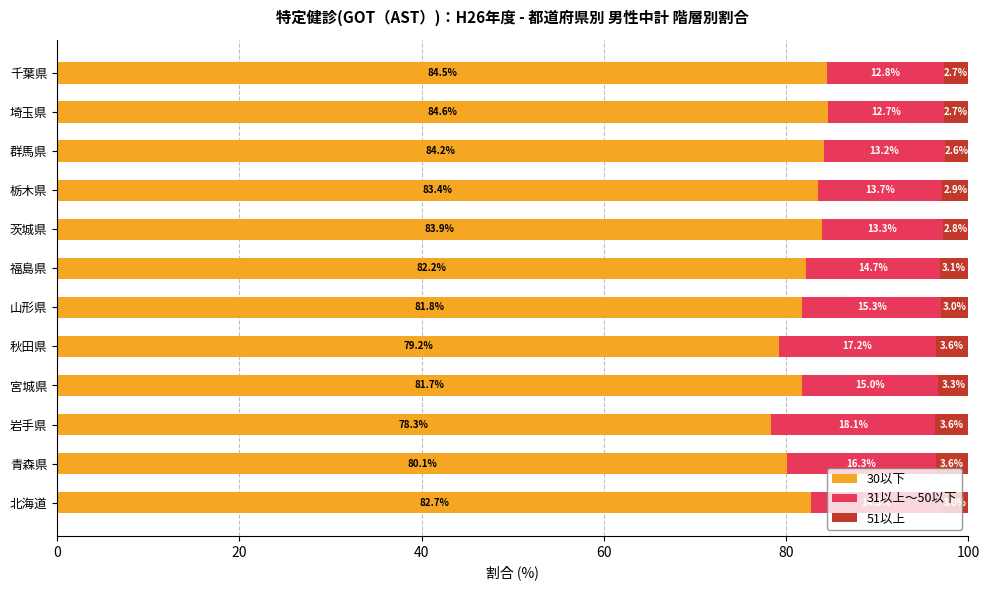

What is the lowest value of the 30以下 series?

78.3